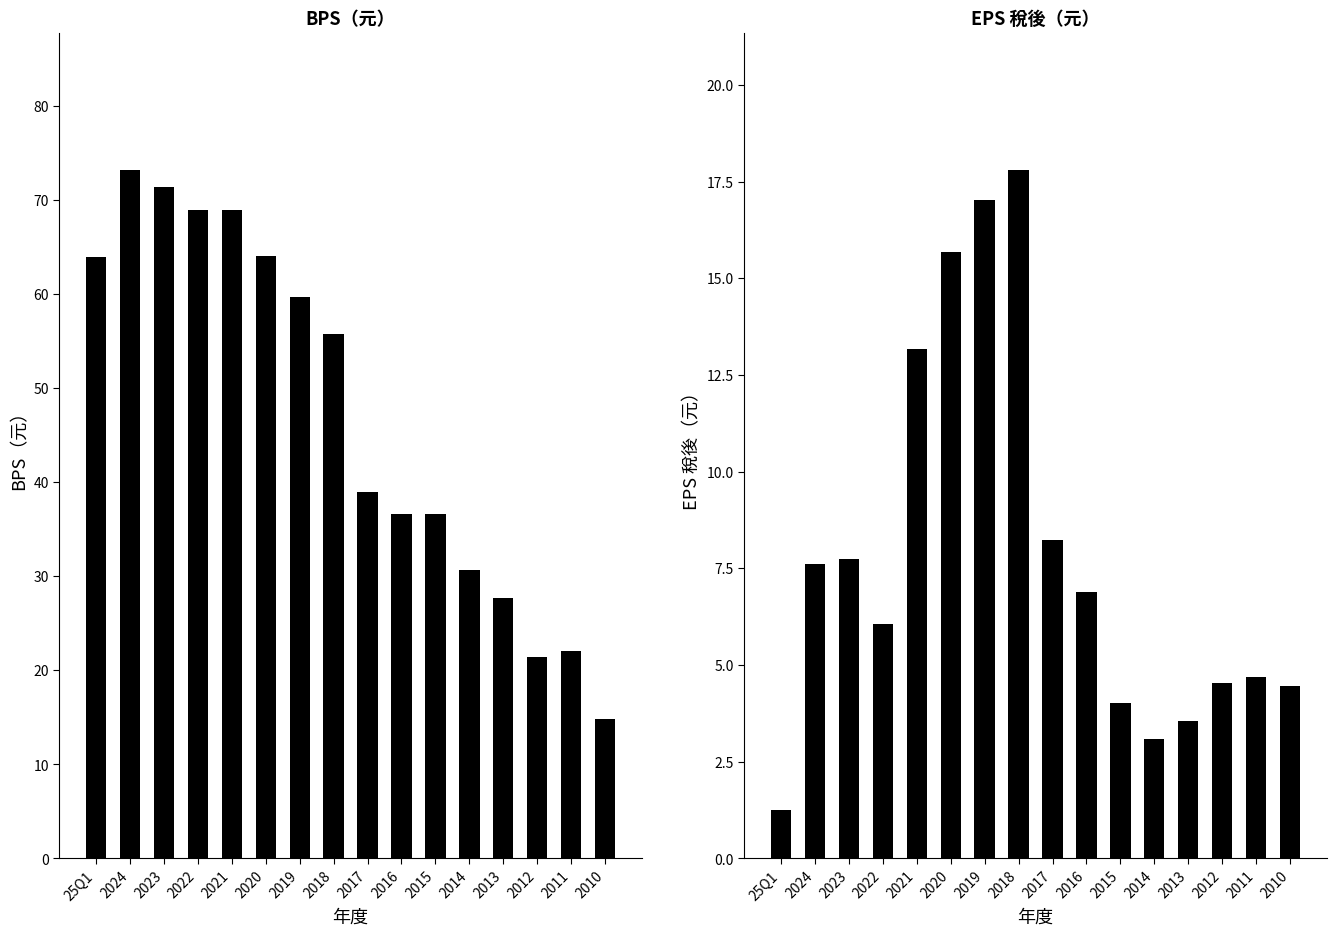

At how many categories does at least one series exceed 62?

6